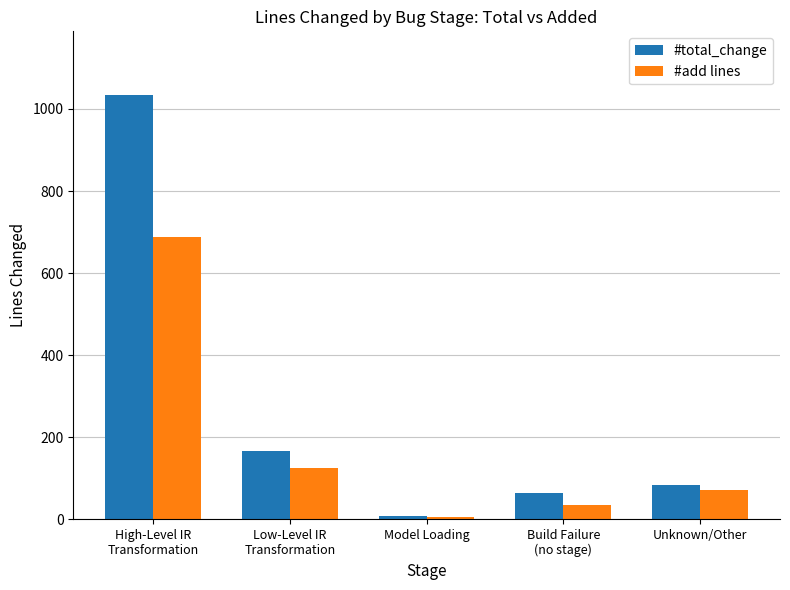

Reading left to right, extract all data points from this chart.

#total_change: 1034	167	9	64	83
#add lines: 688	126	6	35	71